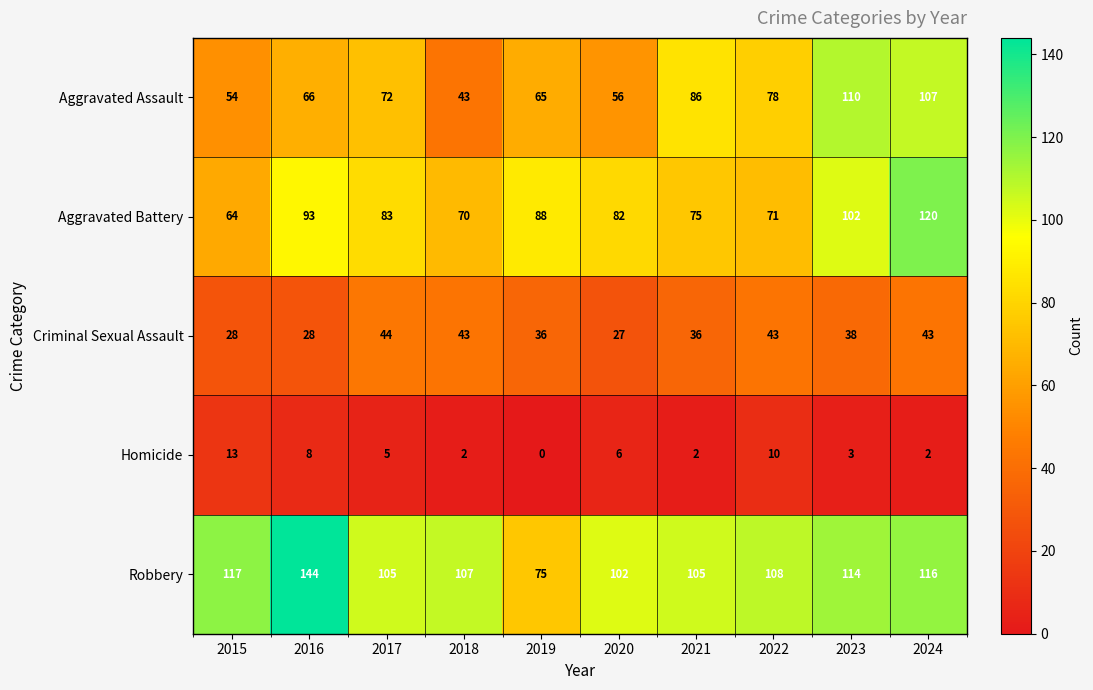

Where does the Homicide series first go above 5?

2015